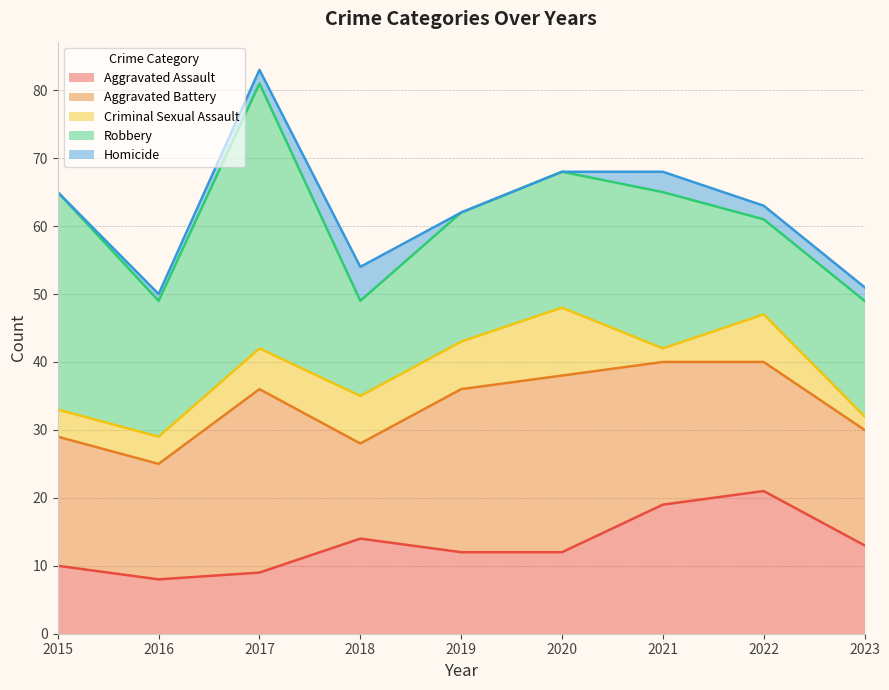

True or false: Homicide and Aggravated Battery cross at least once.

False